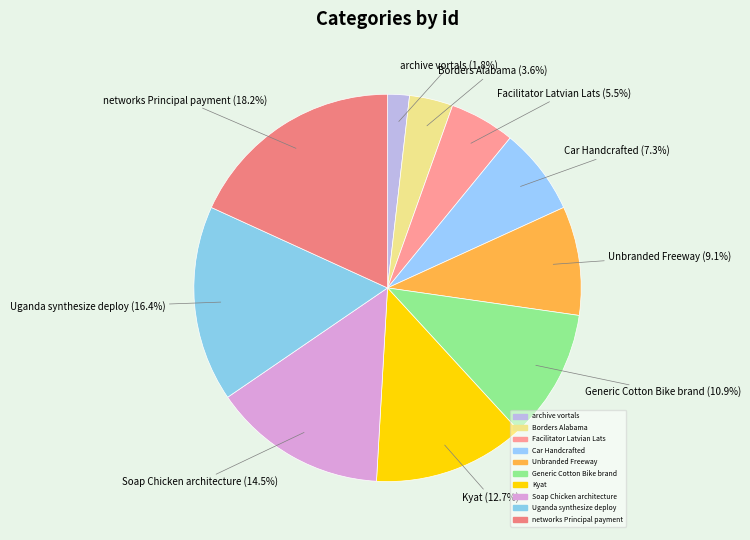

Is the sum of Borders Alabama and Facilitator Latvian Lats greater than half?

No